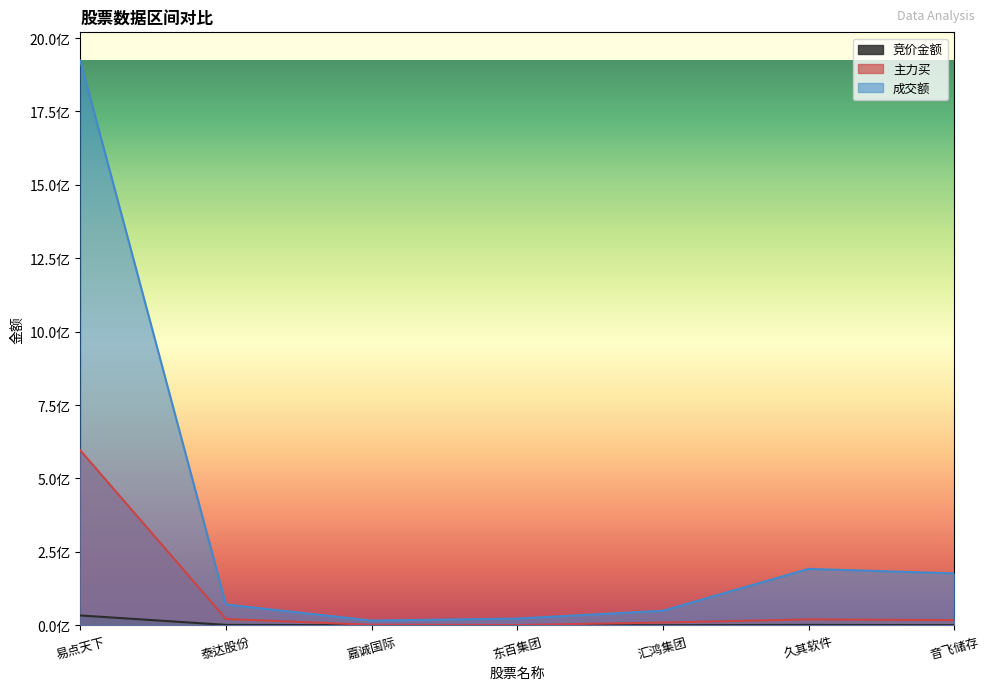

The 成交额 series shows 321069980 at 久其软件. True or false?

False